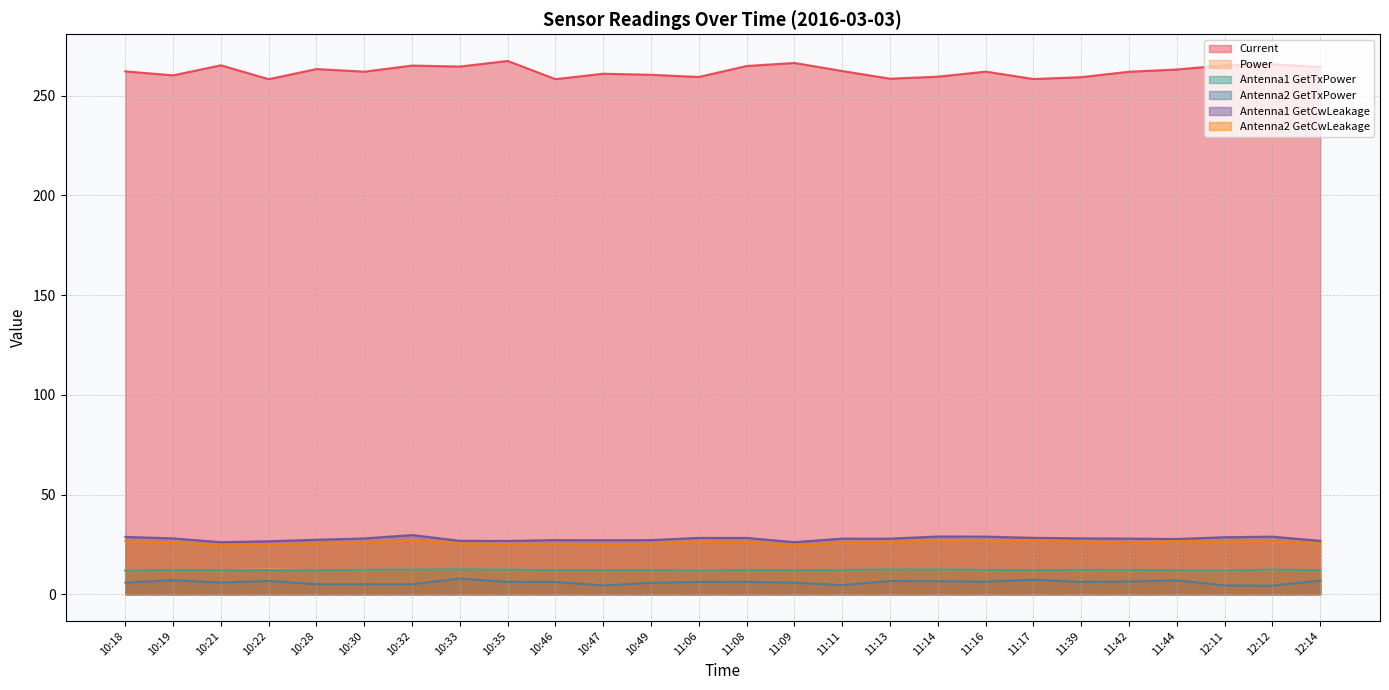

Rank the series at 10:19 from lowest to highest value.

Antenna2 GetTxPower, Power, Antenna1 GetTxPower, Antenna2 GetCwLeakage, Antenna1 GetCwLeakage, Current